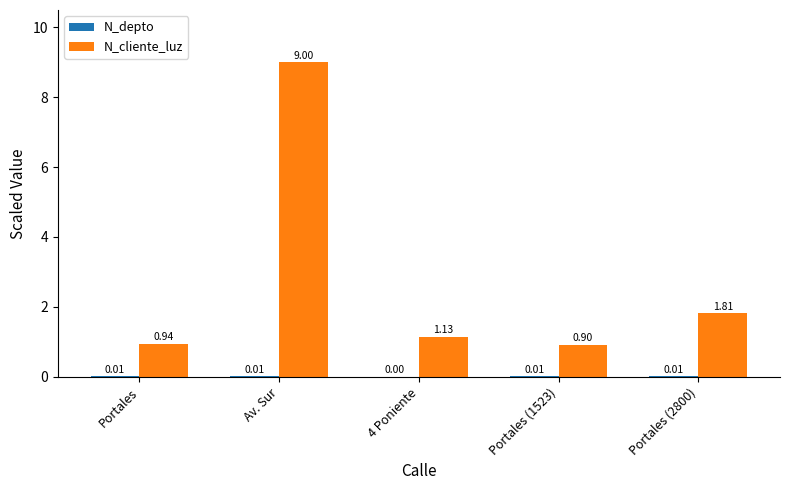

Where does the N_cliente_luz series first go above 1?

Av. Sur